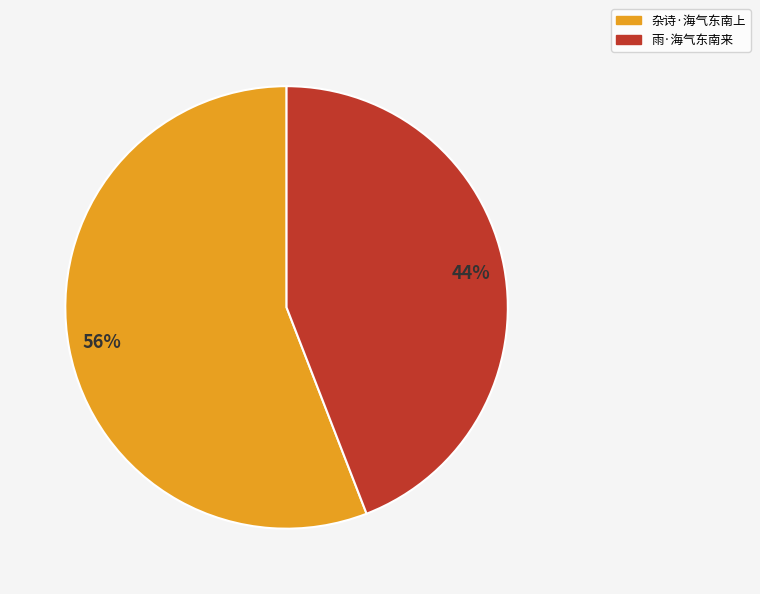

What percentage is the 杂诗·海气东南上 slice, to the nearest percent?

56%